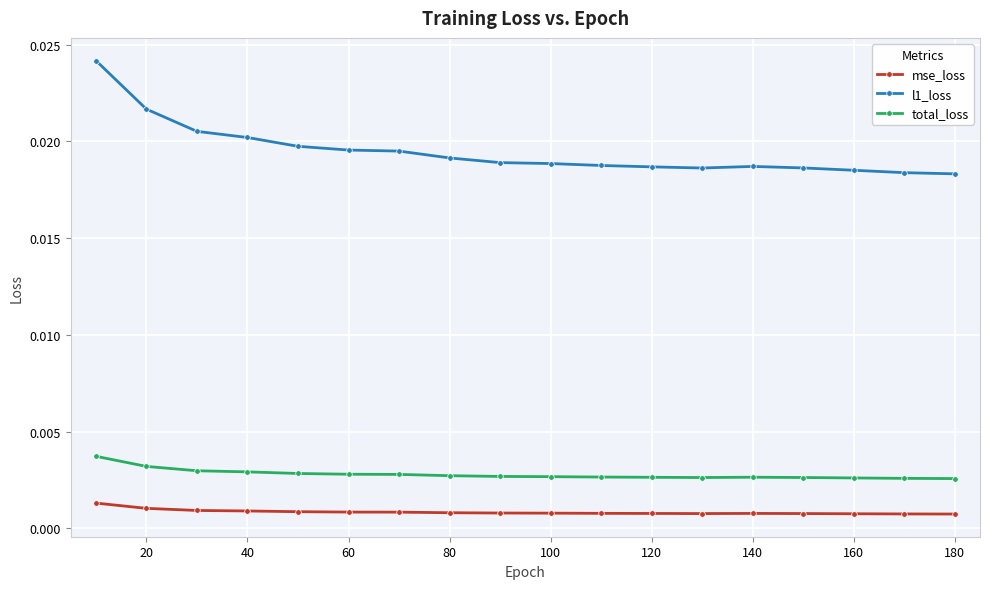

Rank the series by their maximum value, from lowest to highest.

mse_loss, total_loss, l1_loss